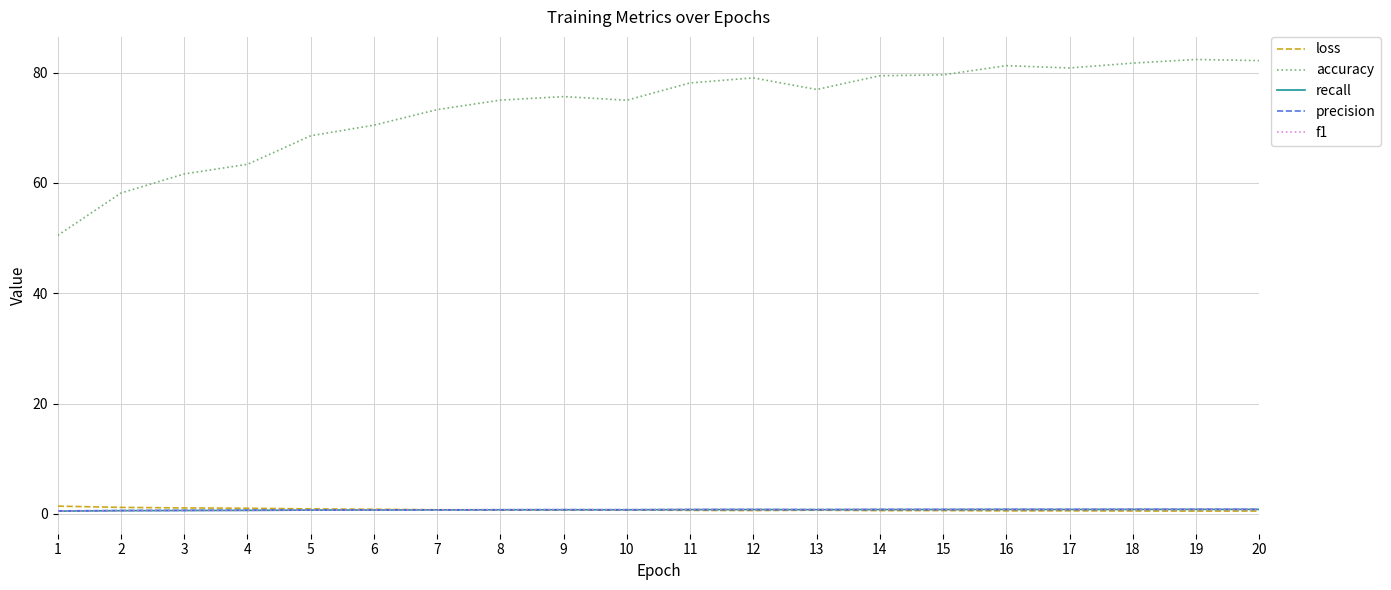

What is the maximum value shown in the chart?

82.4